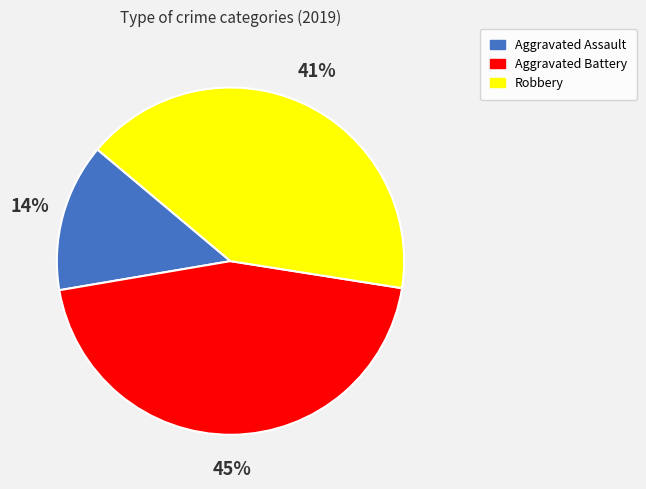

To the nearest percent, what percentage of the pie is Robbery?

41%